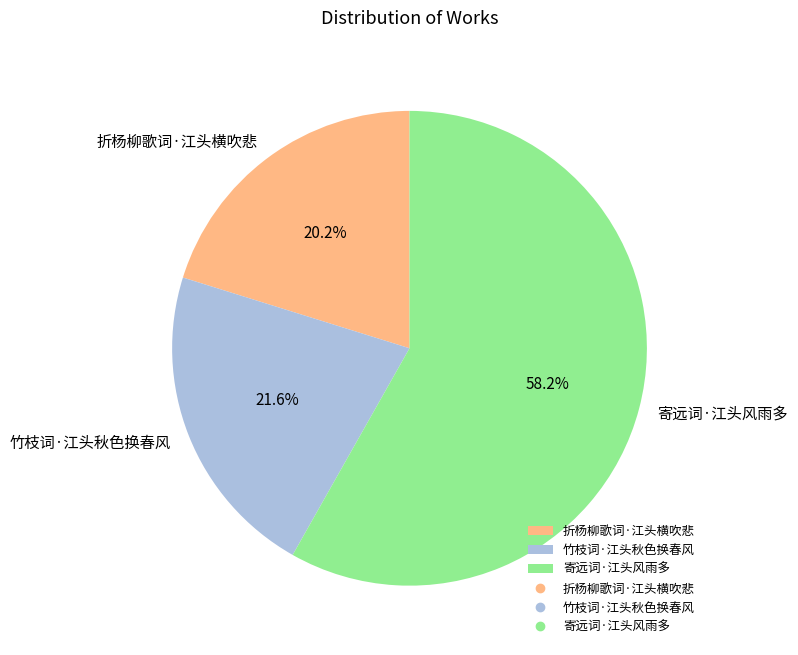

What is the majority slice?

寄远词·江头风雨多